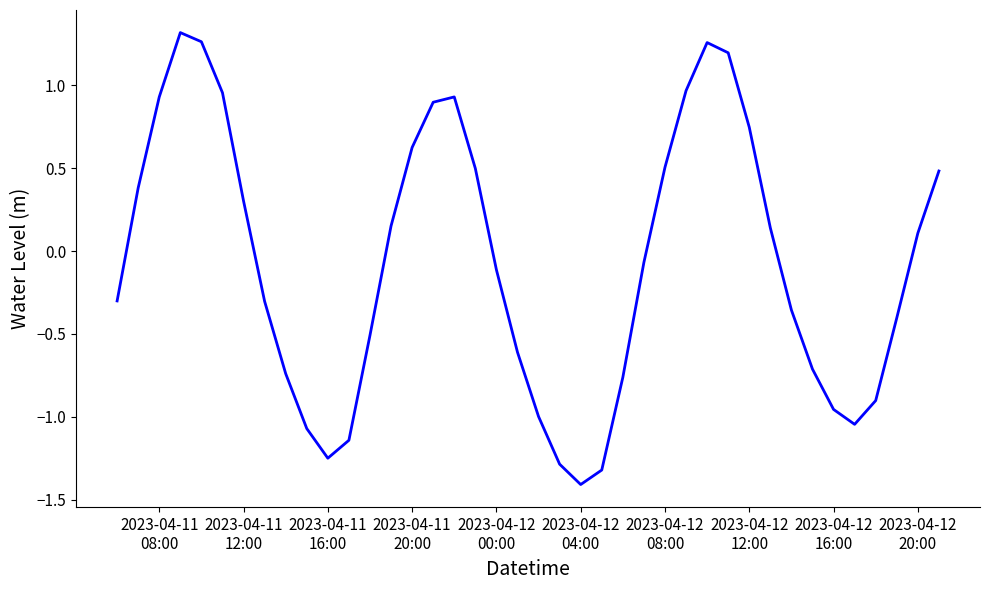

Does the chart have visible grid lines?

No